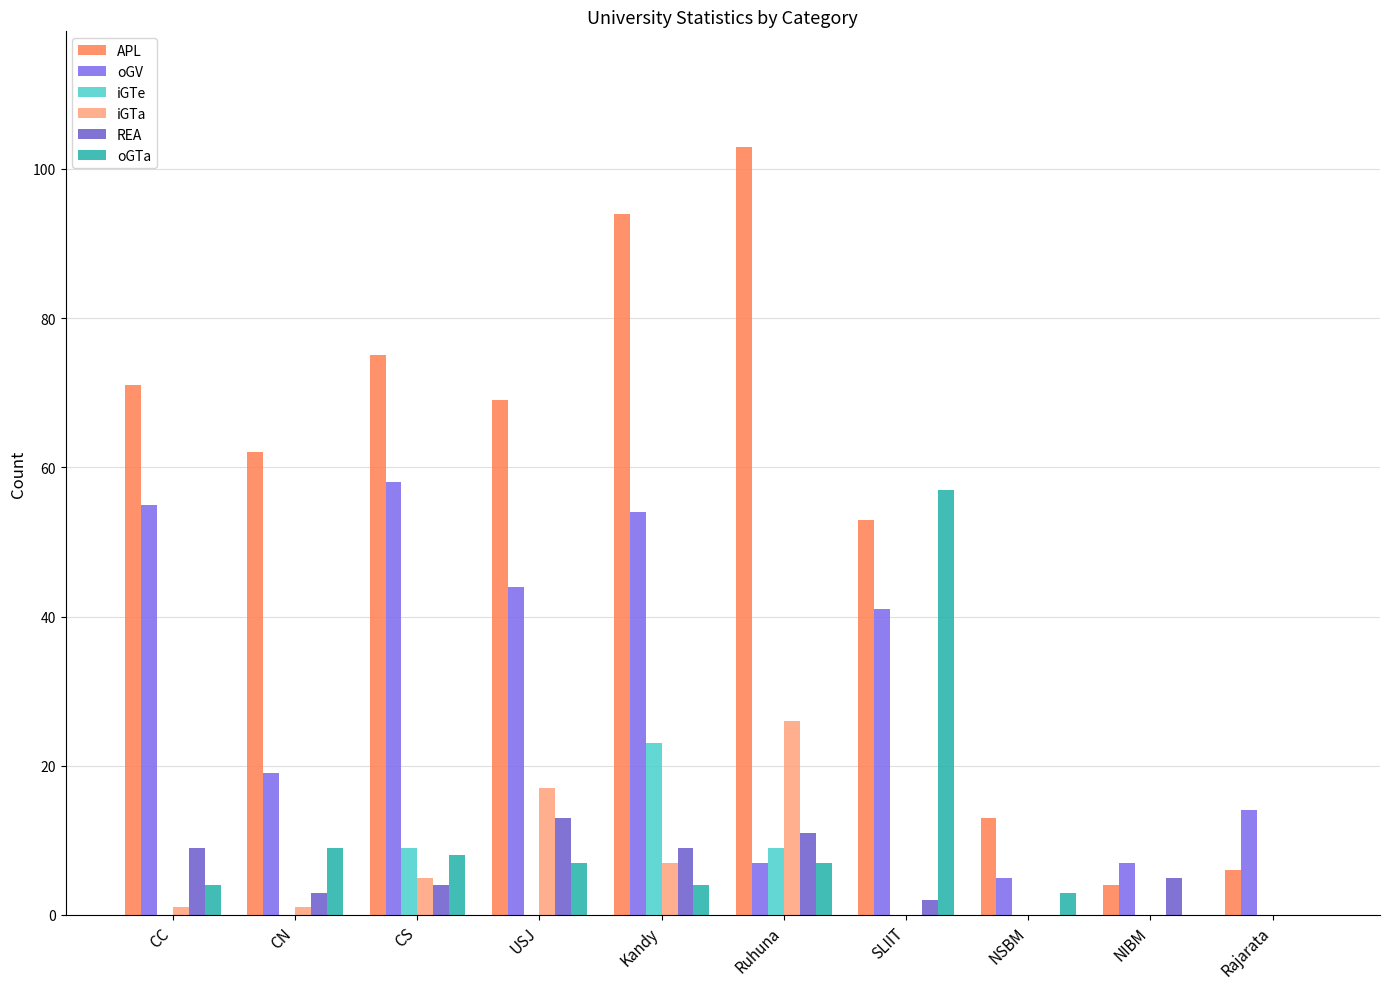

What is the difference between the maximum and second lowest values in the oGV series?

51